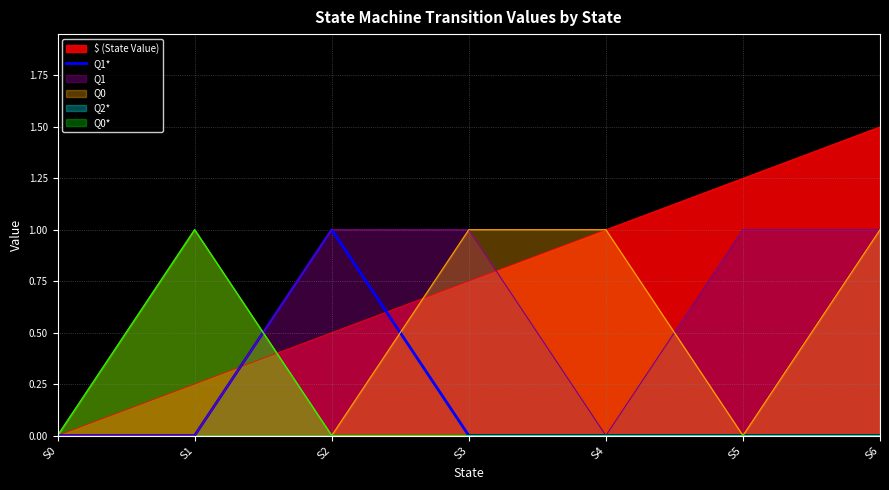

At which category does the data reach its first local peak?

S2